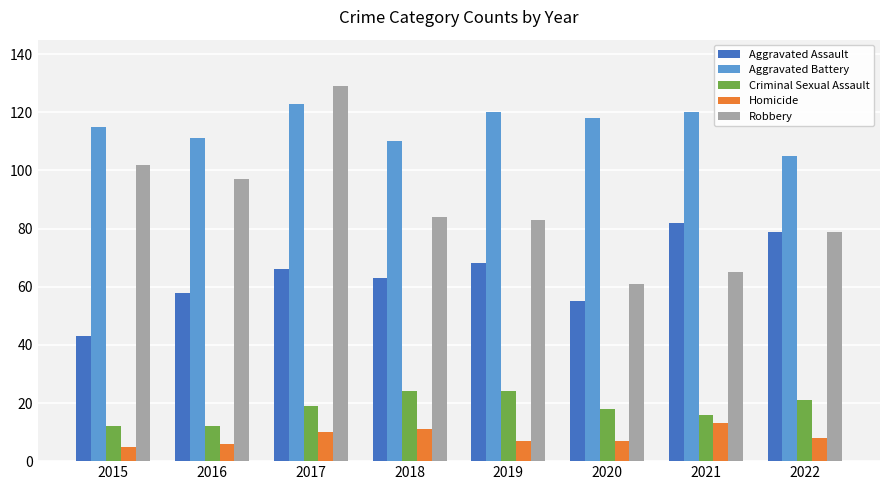

Which series has the largest range (max minus min)?

Robbery